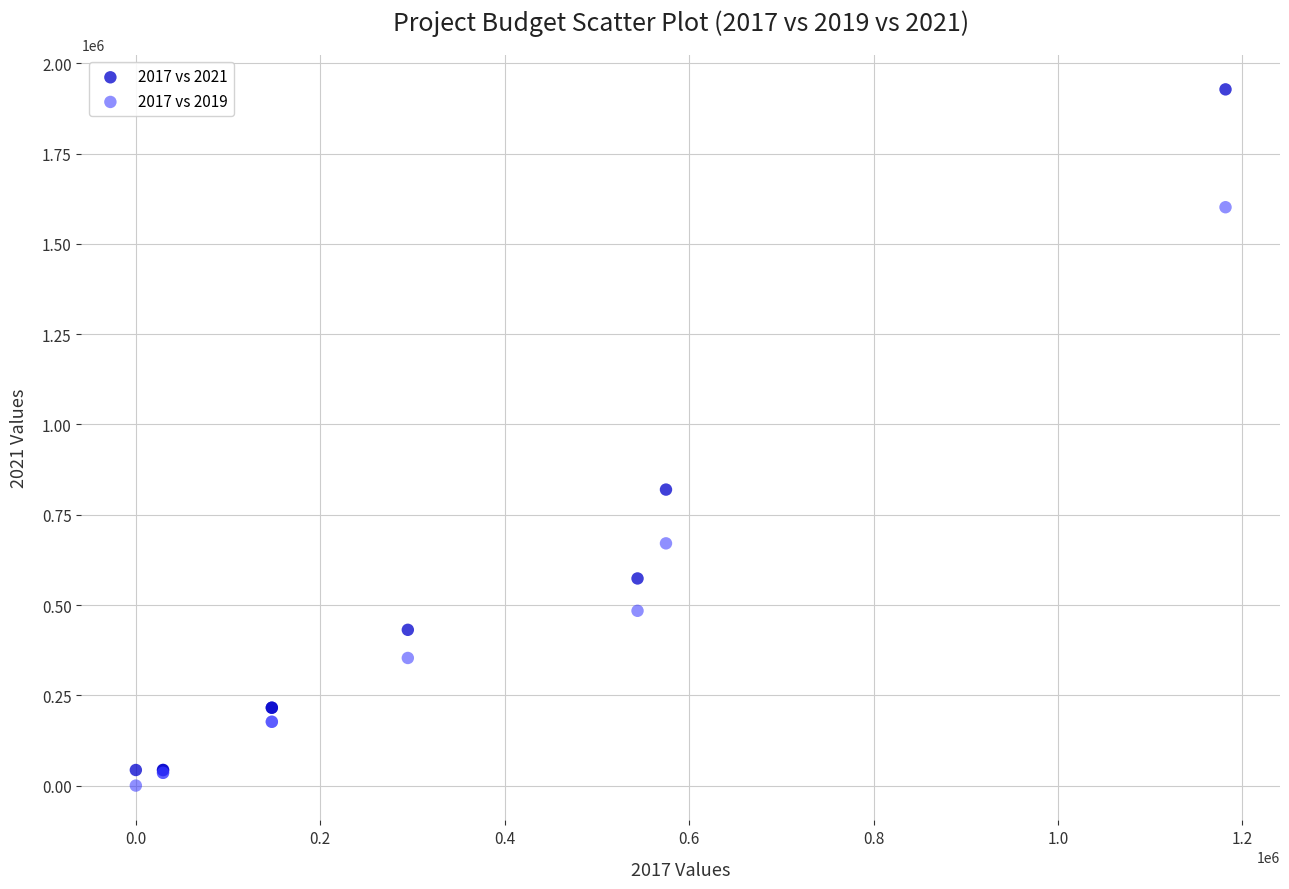

Which series contains the highest Y value?

2017 vs 2021